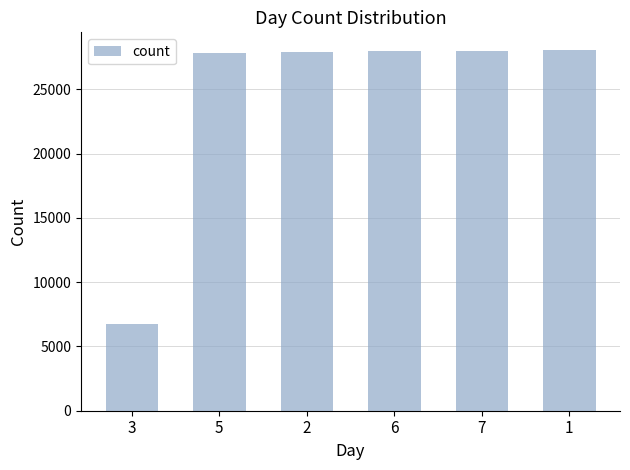

Does the chart contain any negative values?

No